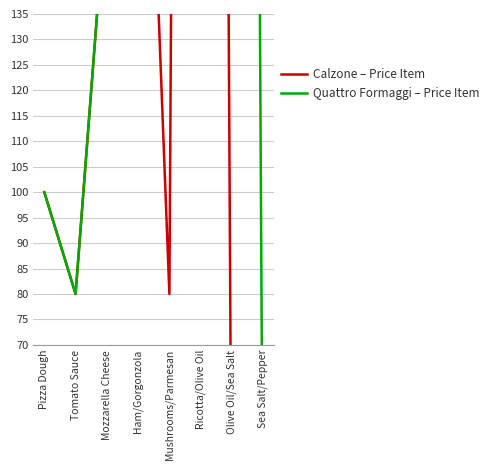

At how many categories does at least one series exceed 320?

3